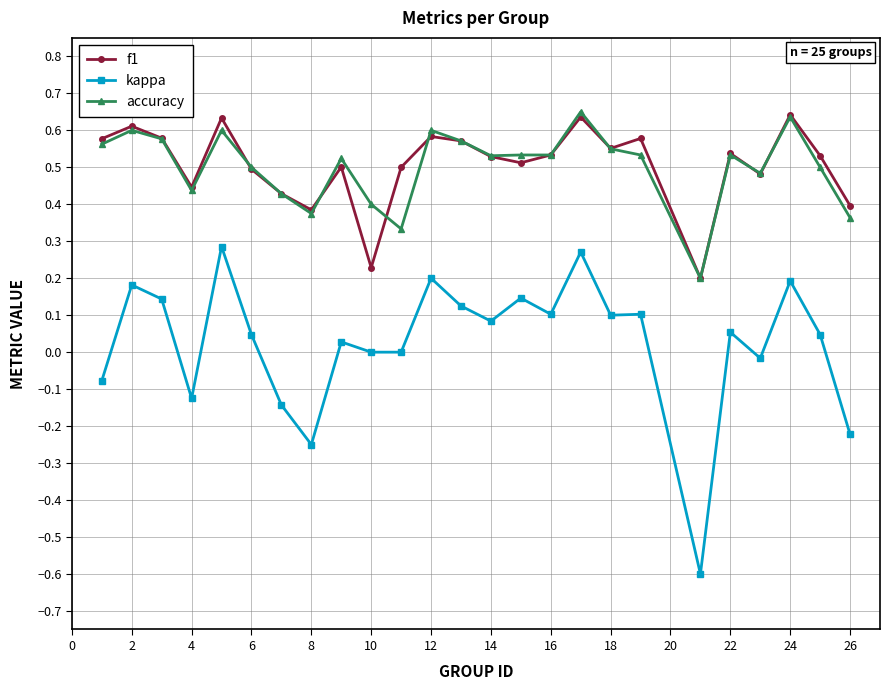

What is the lowest value of the kappa series?

-0.6